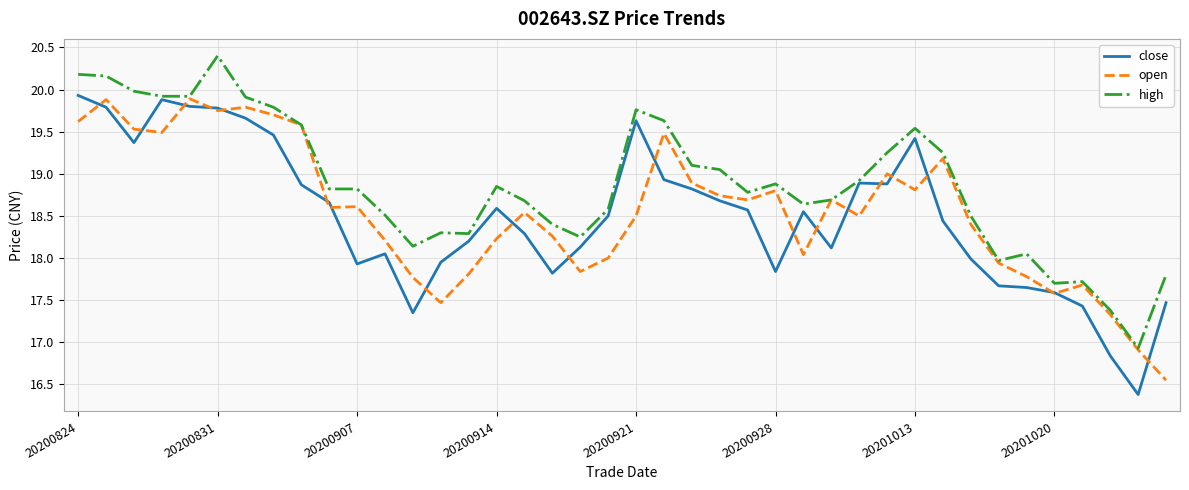

At how many categories does at least one series exceed 16?

40